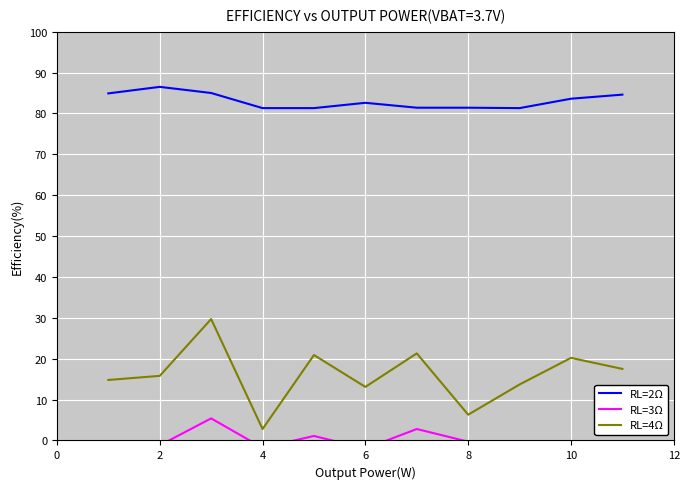

What is the approximate value of RL=4Ω at 6?

13.1